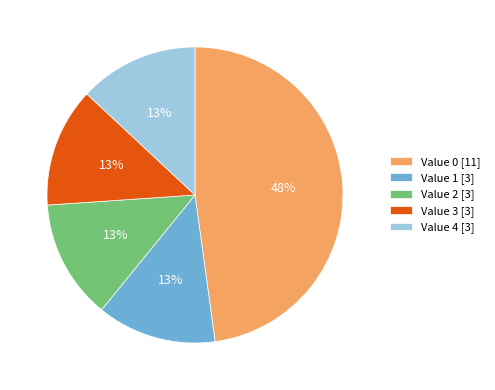

Is it true that Value 1 [3] is 1% of the pie?

False